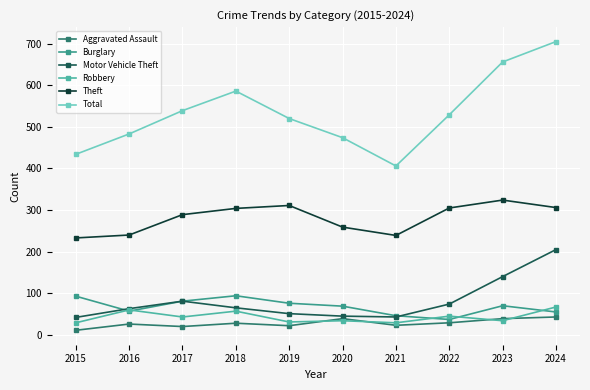

The value of Total at 2020 is 474. True or false?

True